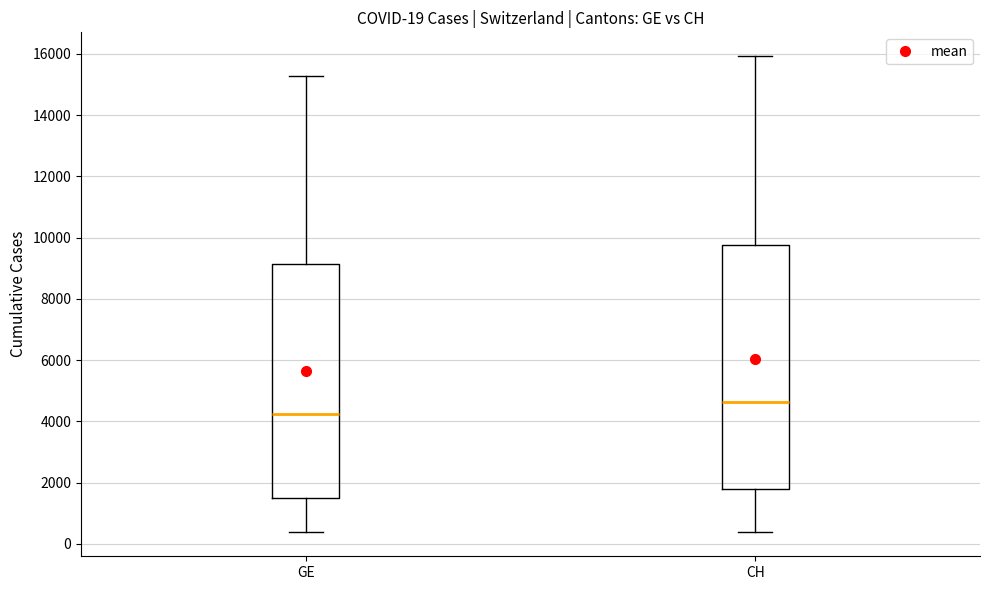

Which box has the lowest median line?

GE